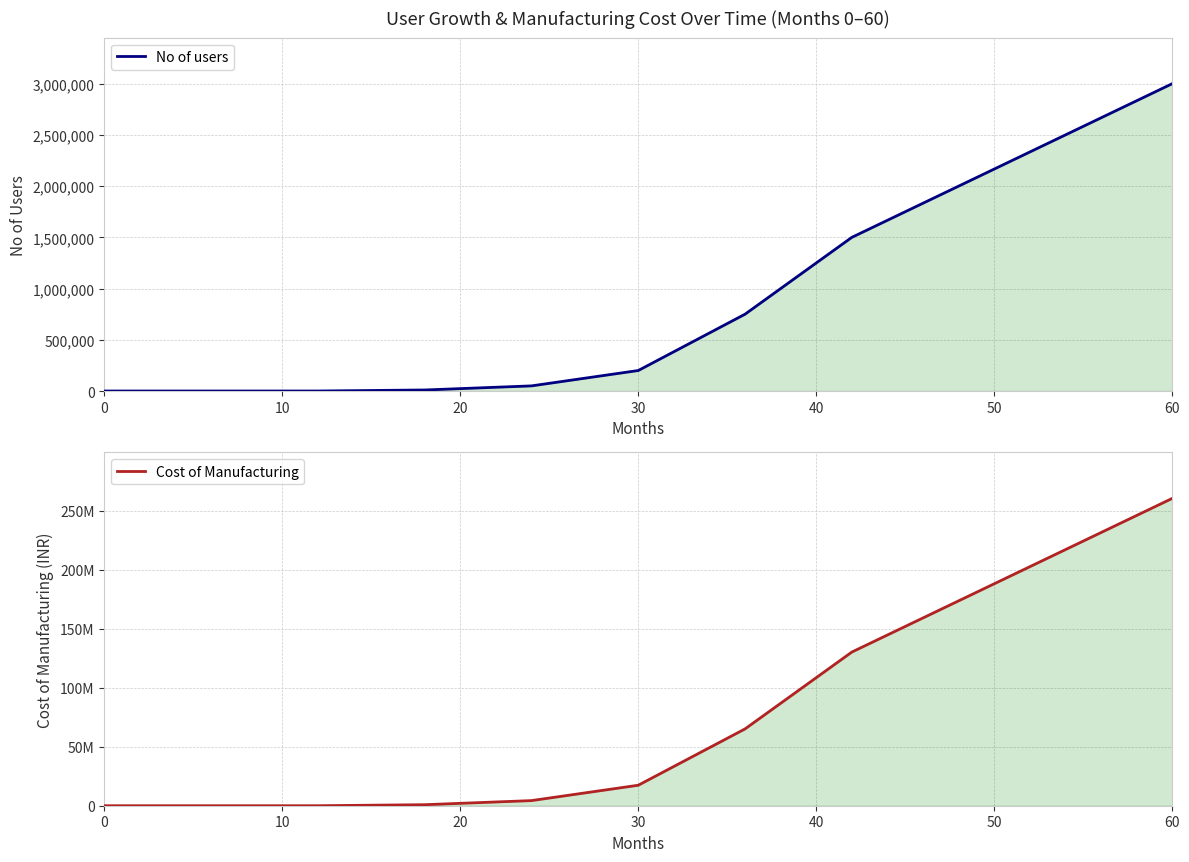

What is the difference between the maximum and minimum values in the No of users series?

3000000